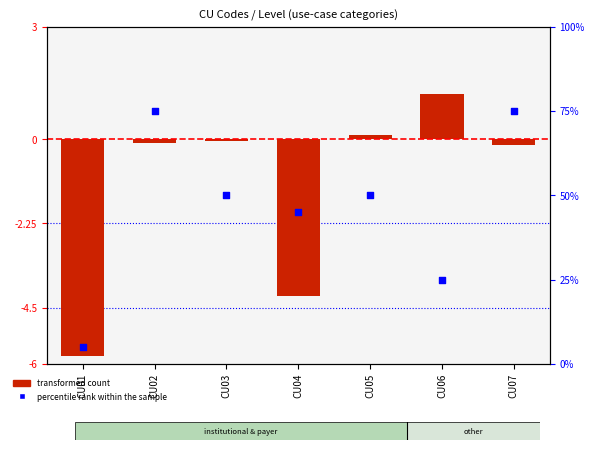

Which series has the largest Y range (max minus min)?

percentile rank within the sample